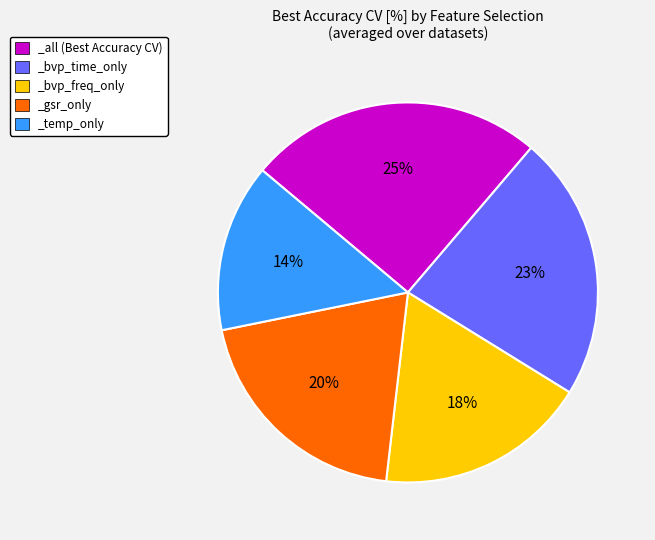

What is the largest slice in the pie chart?

_all